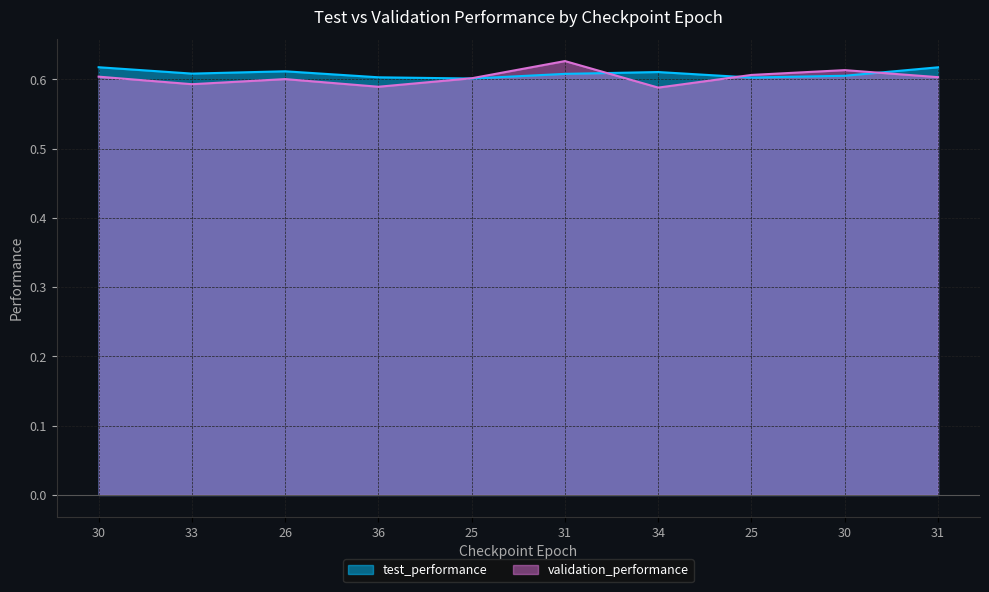

What are all the series names shown in the legend?

test_performance, validation_performance